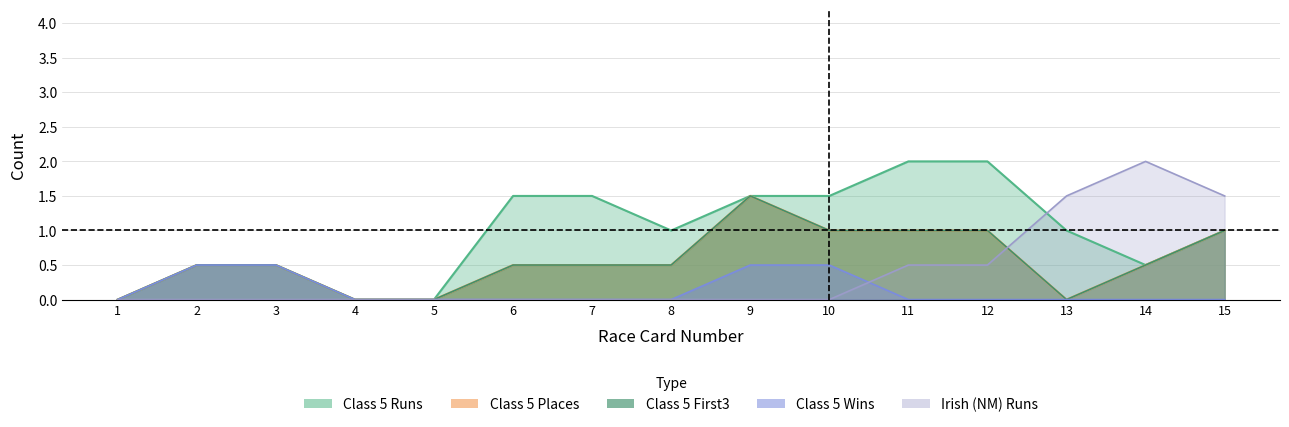

At which category does Class 5 Places reach its first local valley?

7